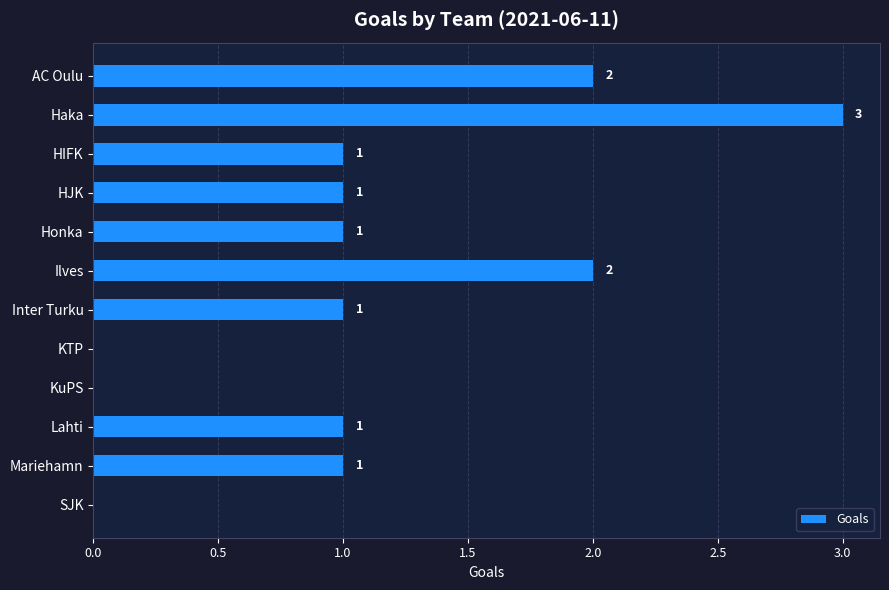

True or false: the data shows 0 at Honka.

False